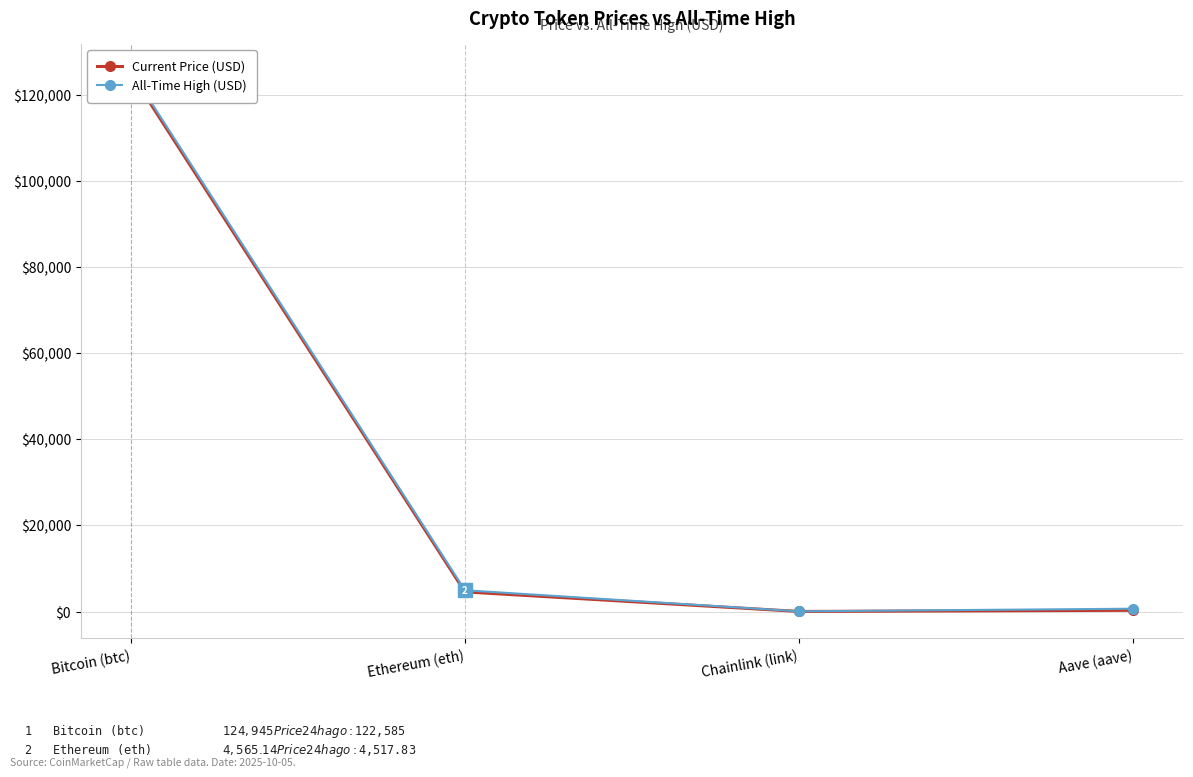

List the series in order of their peak value, highest first.

All-Time High (USD), Current Price (USD)